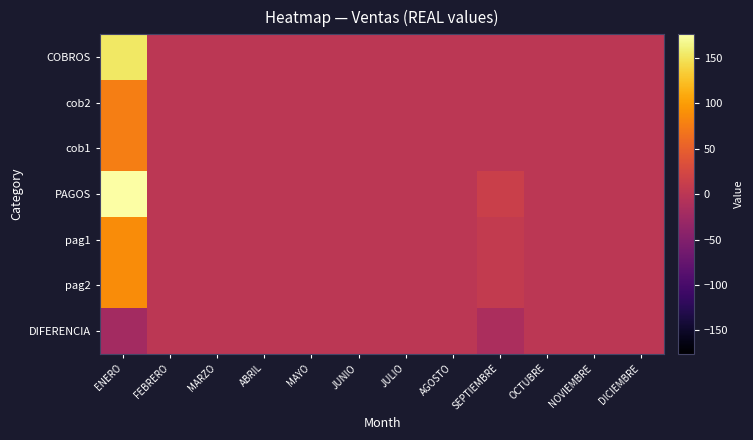

What is the smallest value displayed?

-22